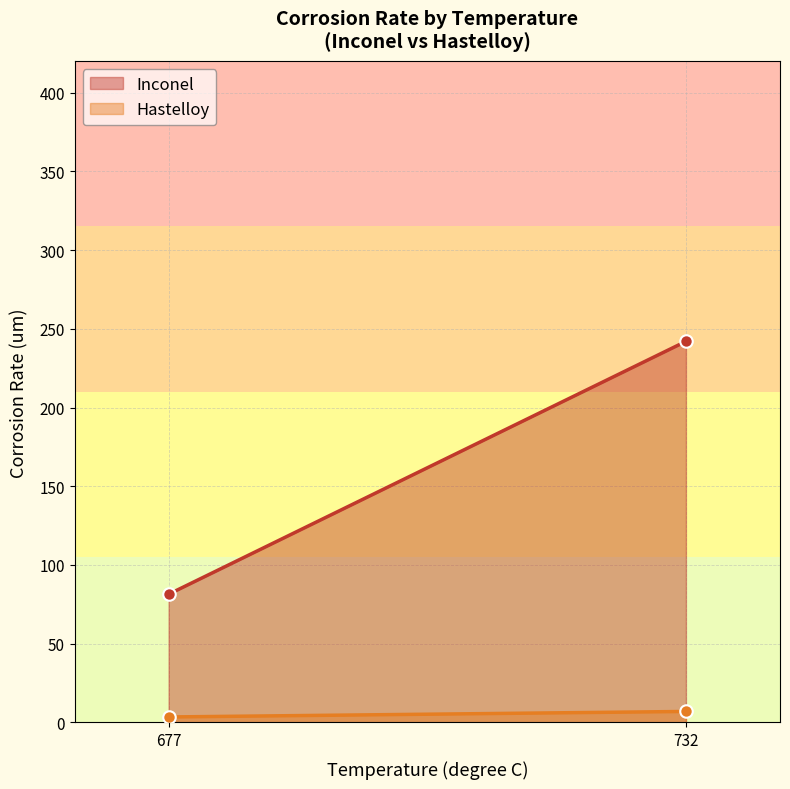

True or false: Hastelloy and Inconel intersect in this chart.

False